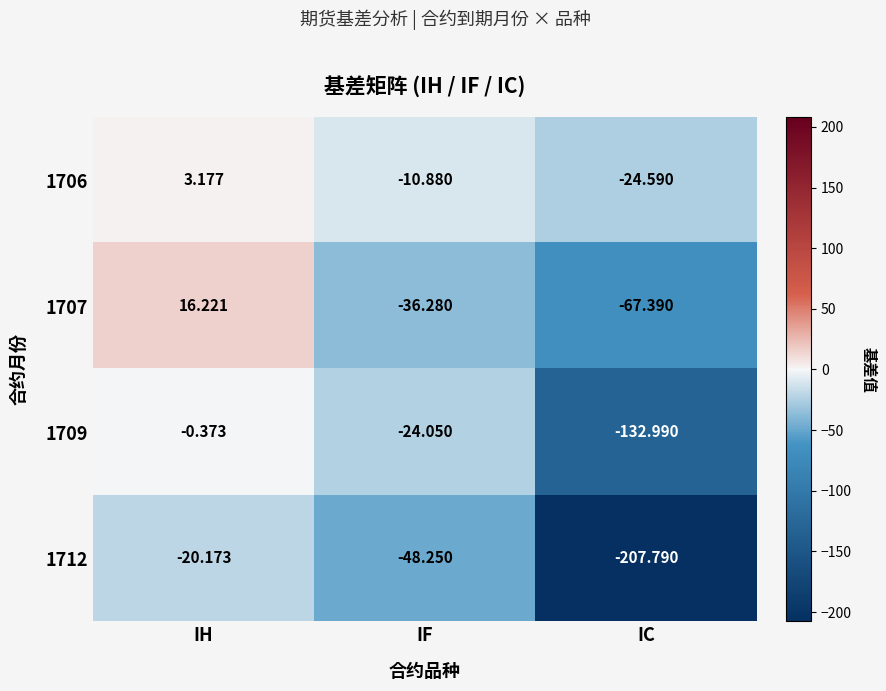

Where is 1709 nearest to the value -66?

IF